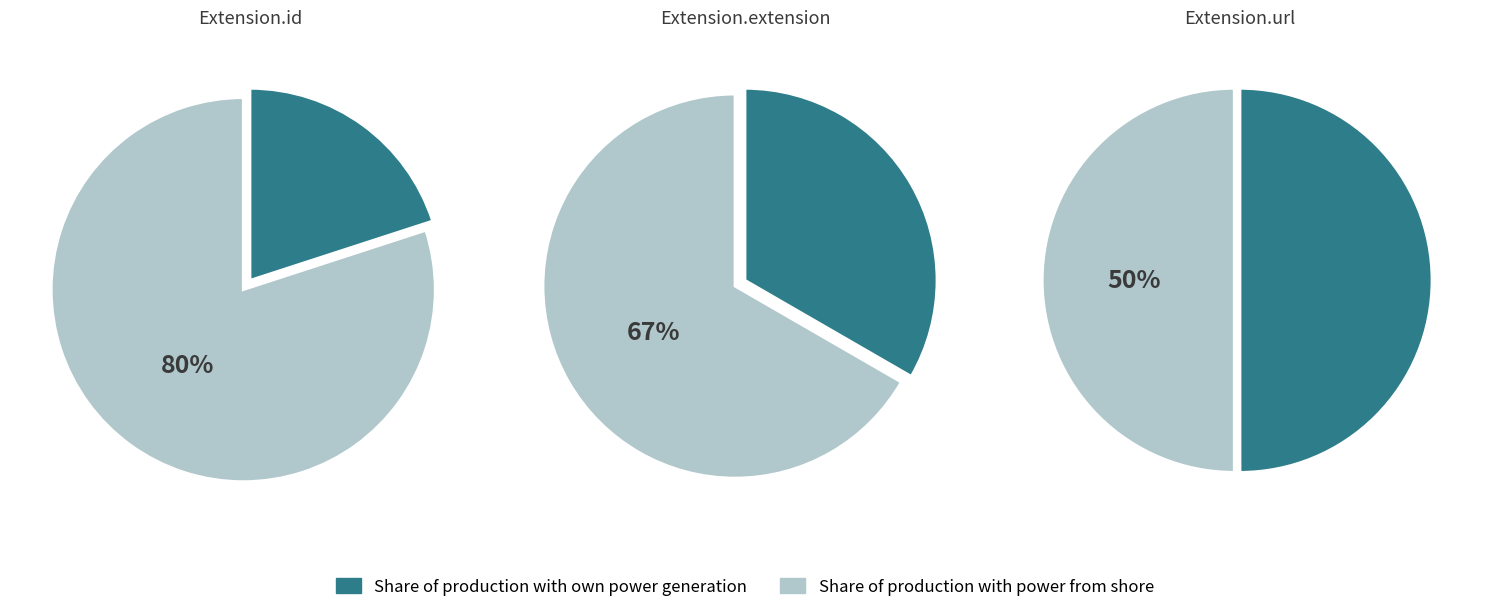

Between Extension and Extension.id, which is larger?

Extension.id